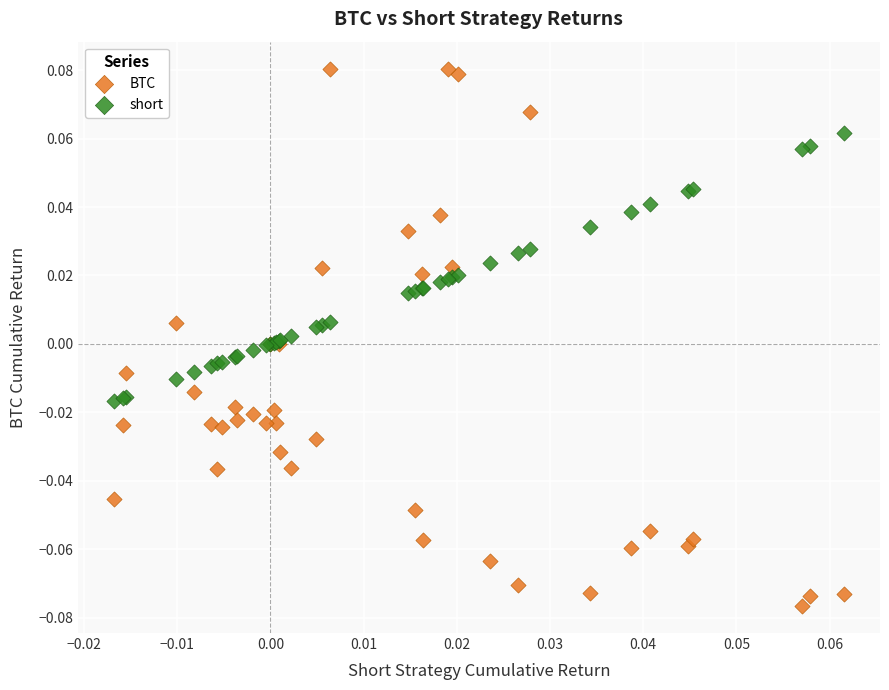

Which series has the widest spread of Y values?

BTC